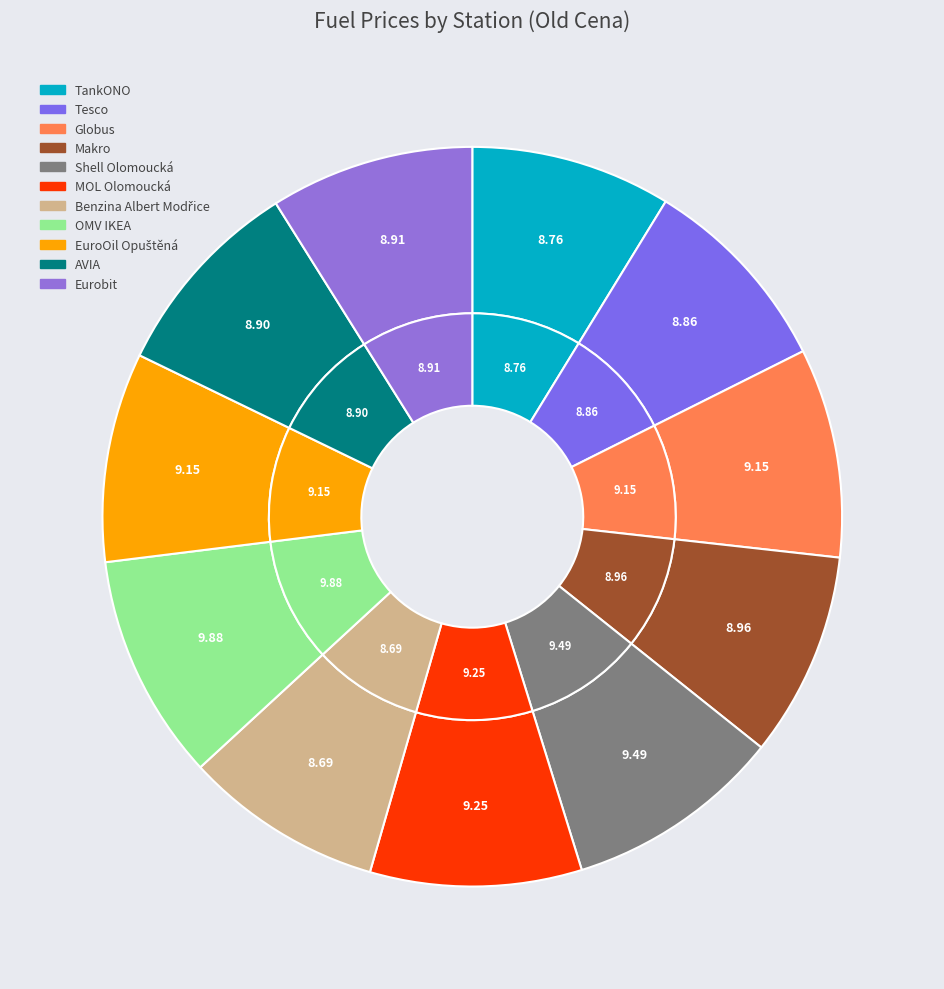

Combined, what portion of the pie is Benzina Albert Modřice and Eurobit?

17.6%